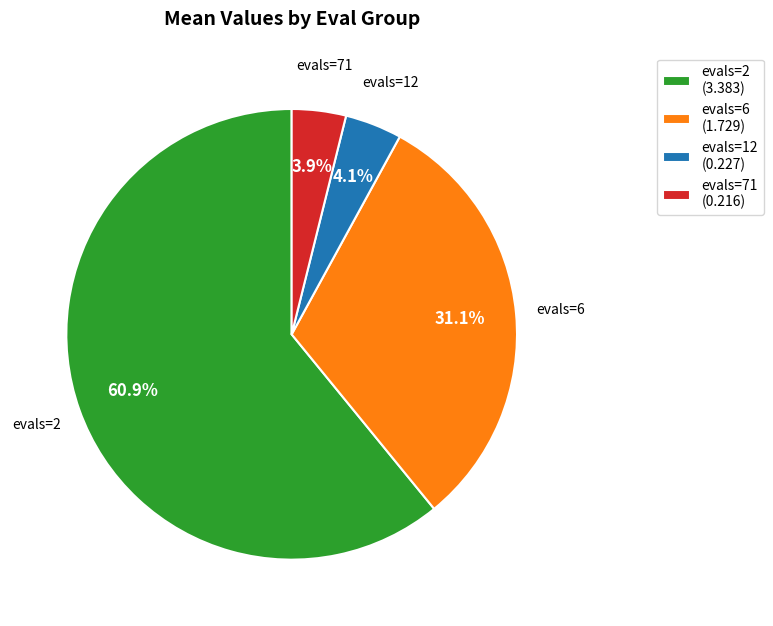

Which has a higher value, evals=12 (0.227) or evals=6 (1.729)?

evals=6 (1.729)